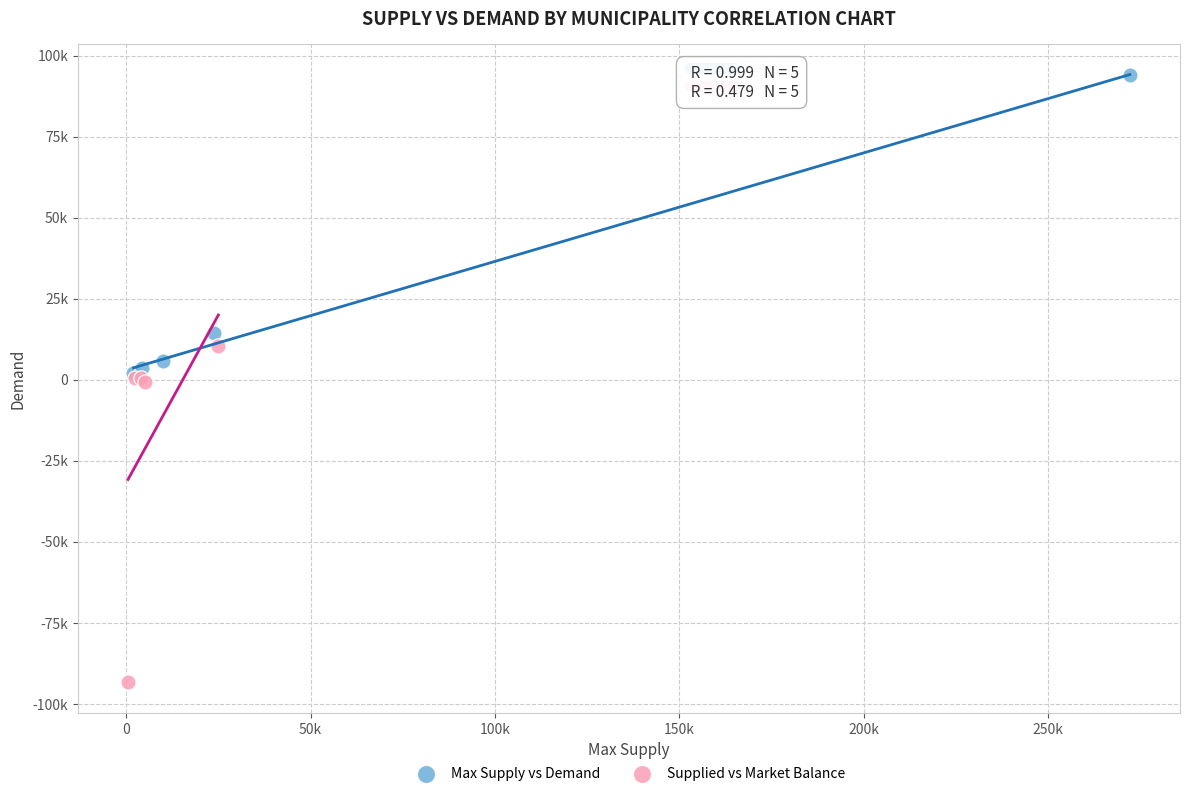

What are all the series names shown in the legend?

Max Supply vs Demand, Supplied vs Market Balance